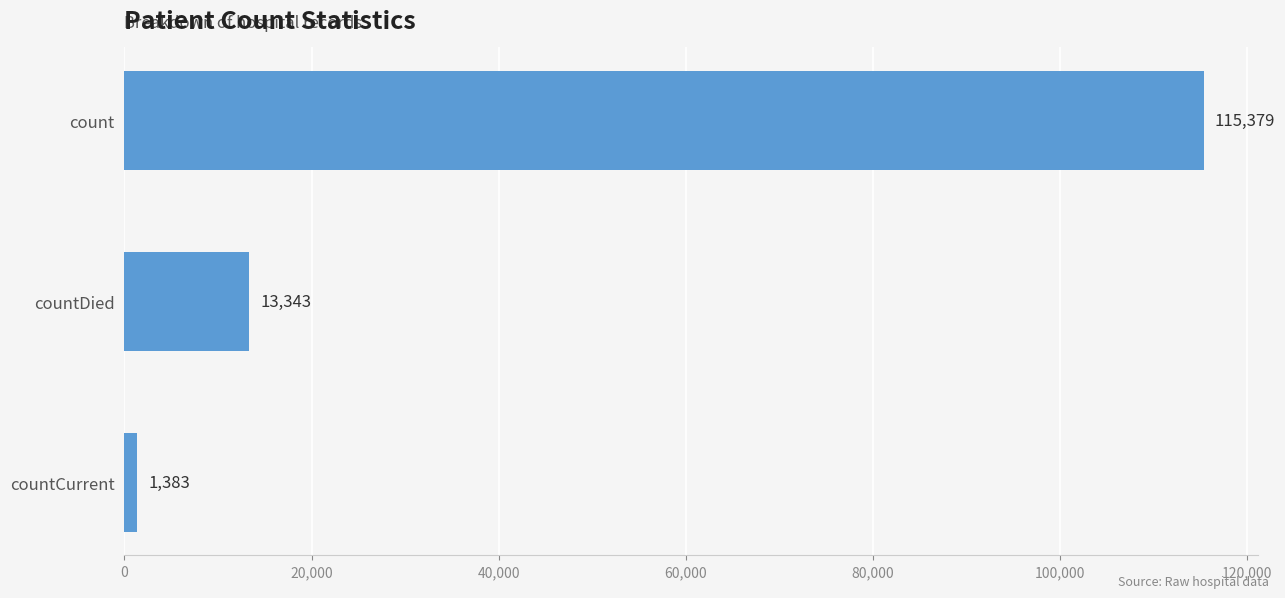

The chart shows a value of 159969 at count. True or false?

False